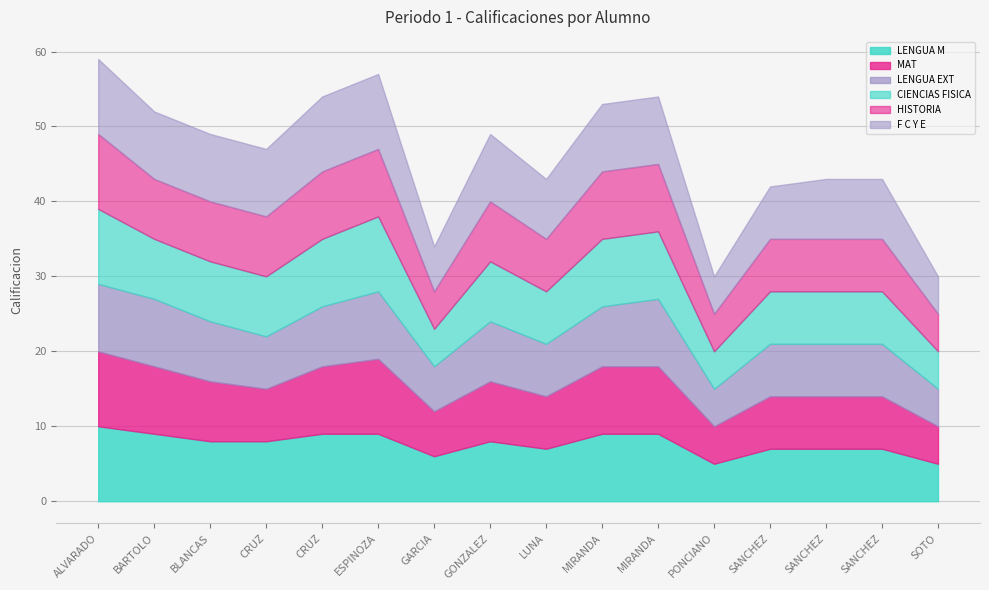

Does the chart display data point markers on the line(s)?

No